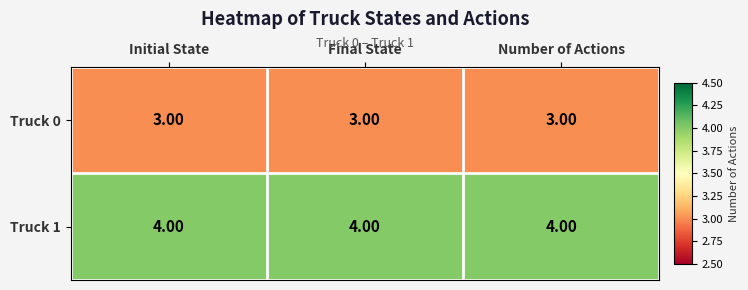

What is the average value of the Truck 0 series?

3